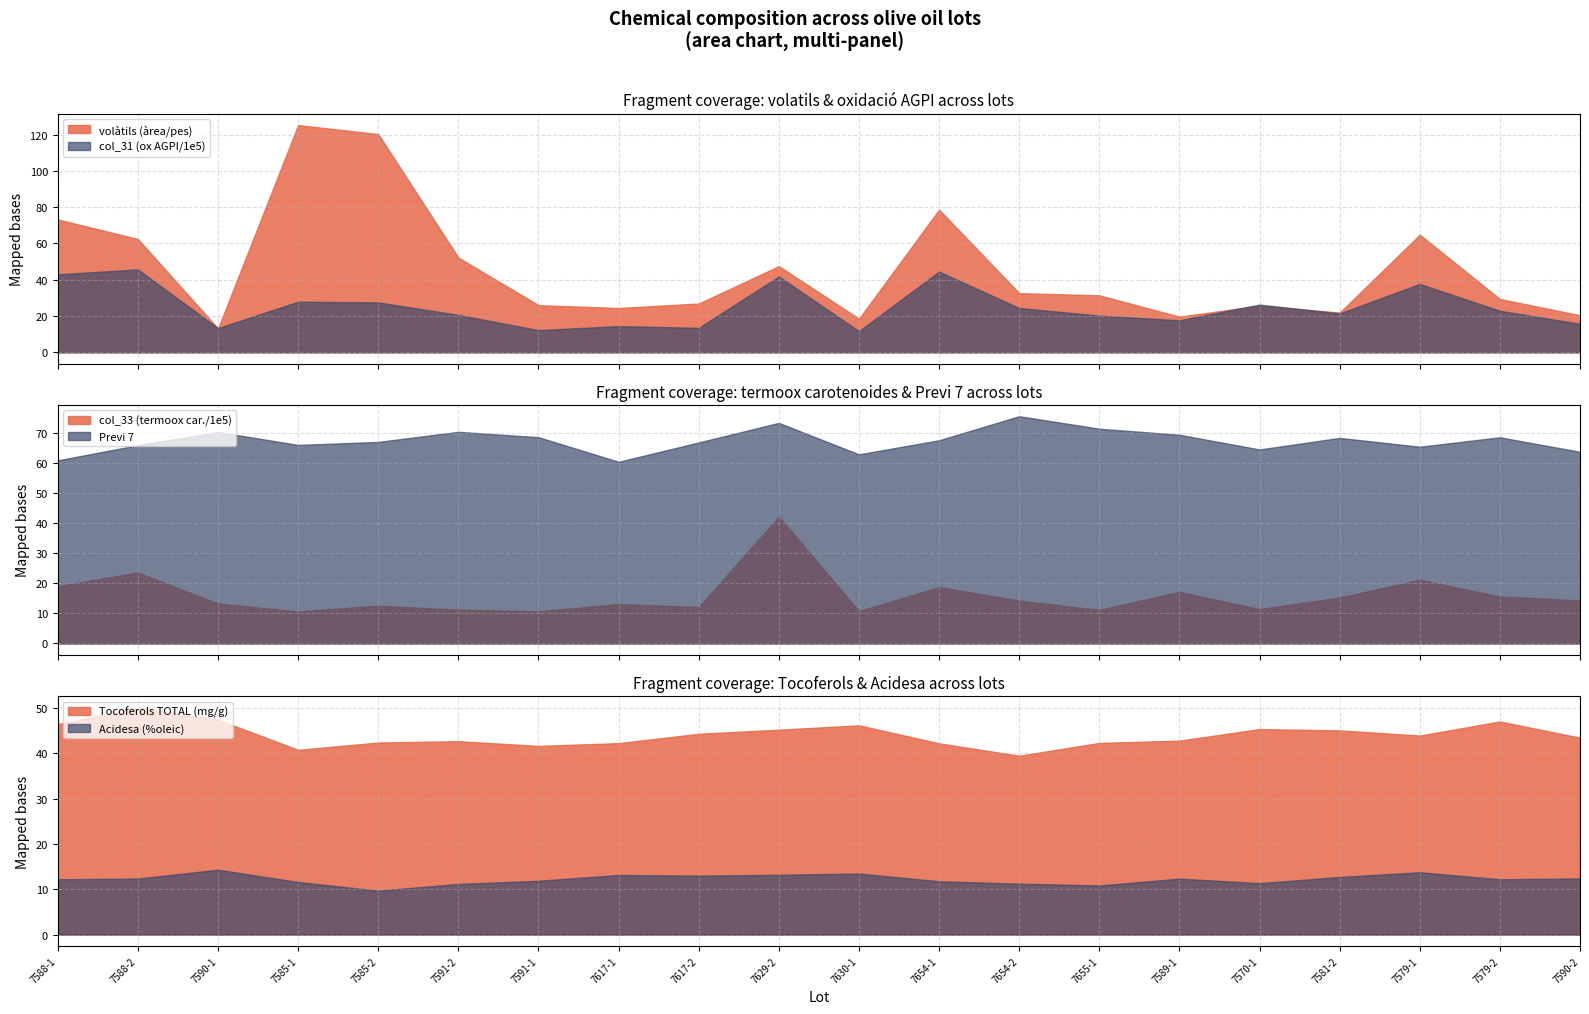

True or false: col_31 and col_7 intersect in this chart.

False